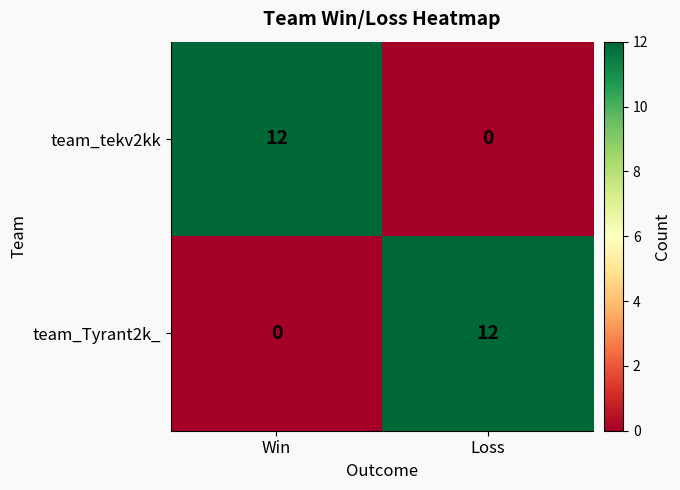

Reading right to left, transcribe all the data shown in this chart.

team_tekv2kk: Loss=0	Win=12
team_Tyrant2k_: Loss=12	Win=0